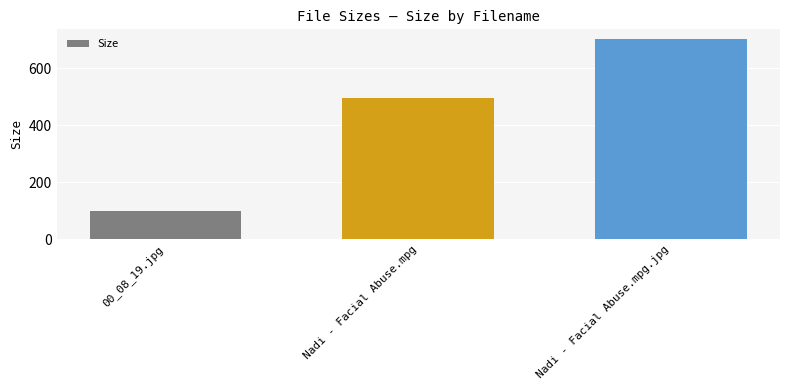

What is the difference between the values at 00_08_19.jpg and Nadi - Facial Abuse.mpg?

397.4